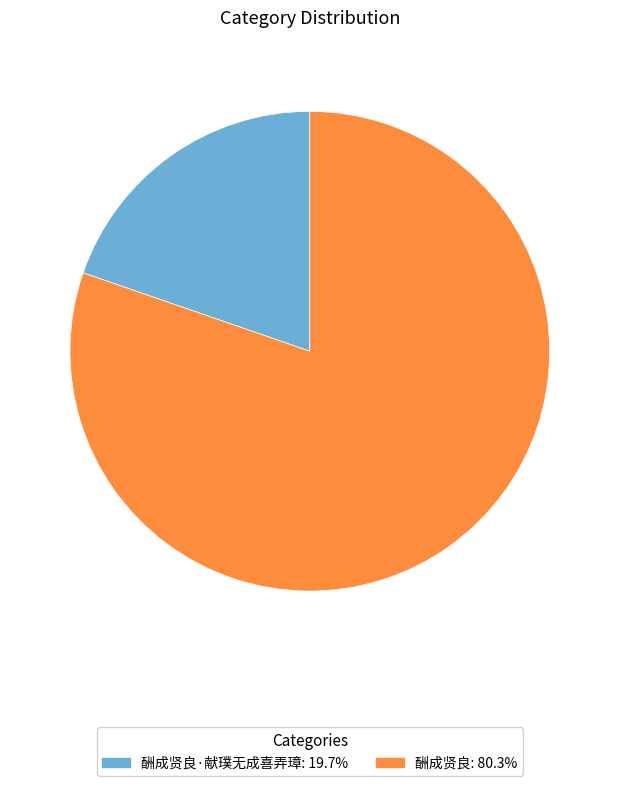

Does any single category account for the majority?

Yes